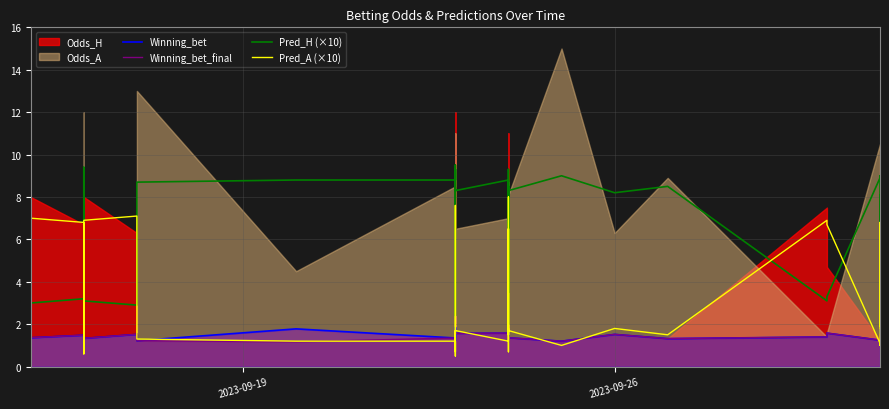

True or false: Winning_bet and Pred_H (×10) cross at least once.

False